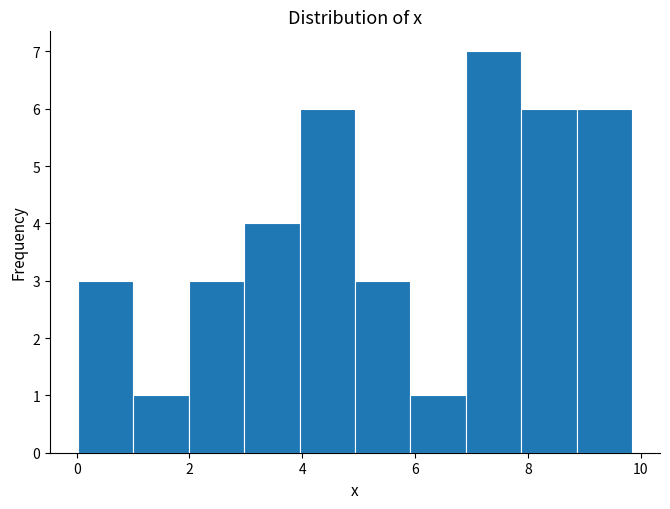

Reading left to right, transcribe this chart: for each bar, give the range it covers on the x-axis and its height. Neither the bar edges nor the heights are printed on the chart, so give them approximately, as read against the axes.

0.0 to 1.0: 3
1.0 to 2.0: 1
2.0 to 3.0: 3
3.0 to 4.0: 4
4.0 to 5.0: 6
5.0 to 6.0: 3
6.0 to 7.0: 1
7.0 to 7.8: 7
7.8 to 8.8: 6
8.8 to 9.8: 6